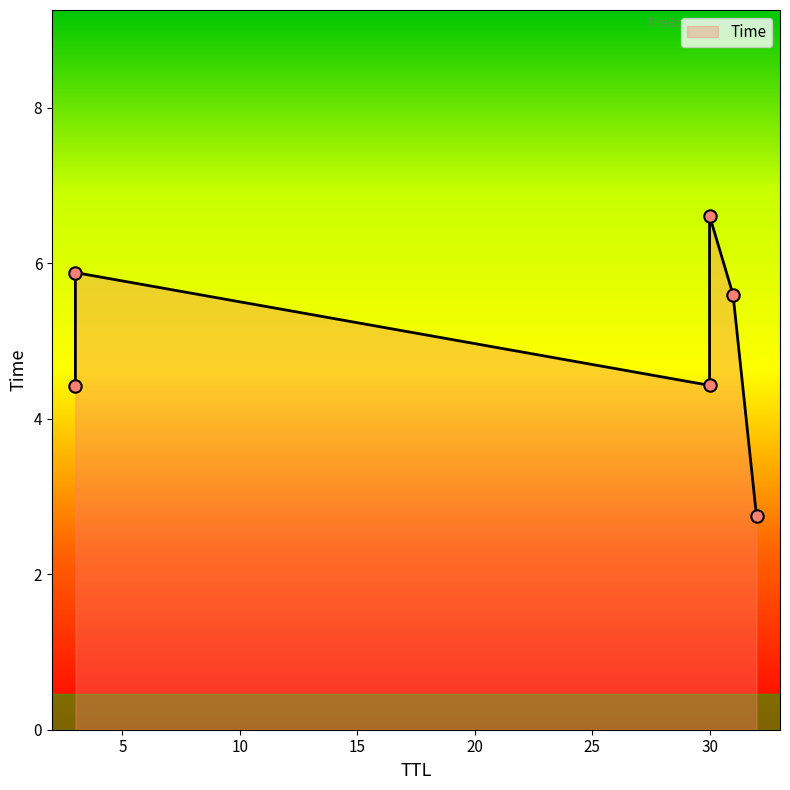

Between 3 and 30, which is larger?

30